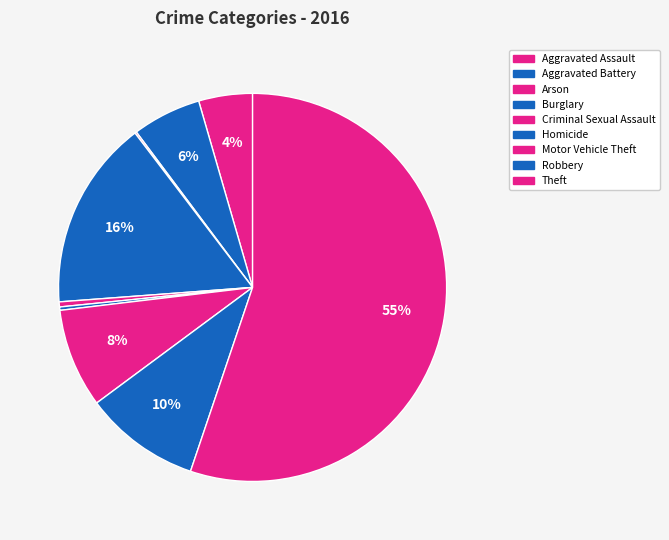

The Aggravated Battery slice represents 1% of the pie. True or false?

False